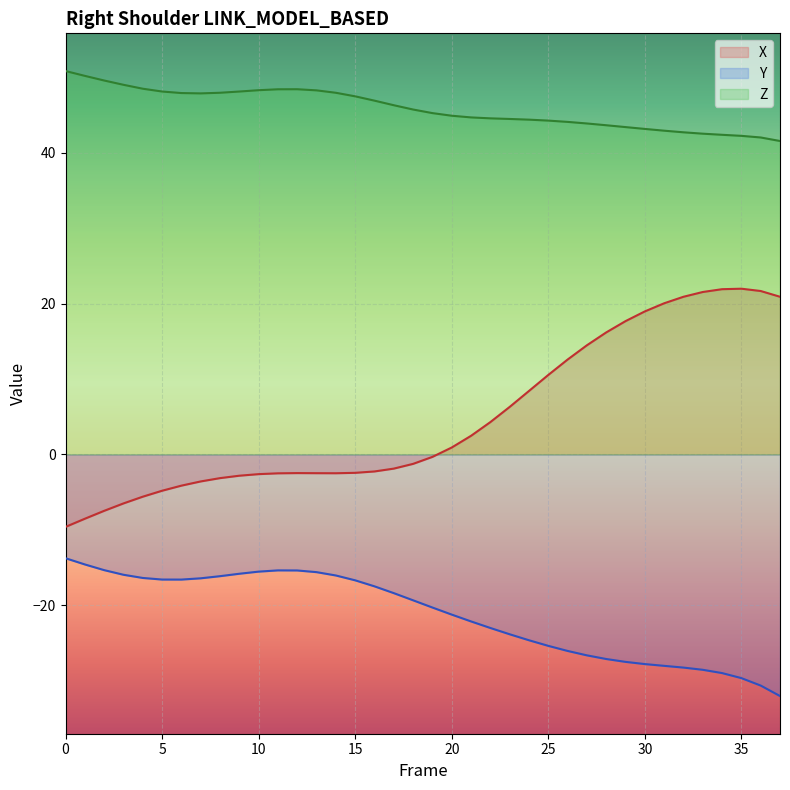

What is the approximate value of Z at 29?

43.4